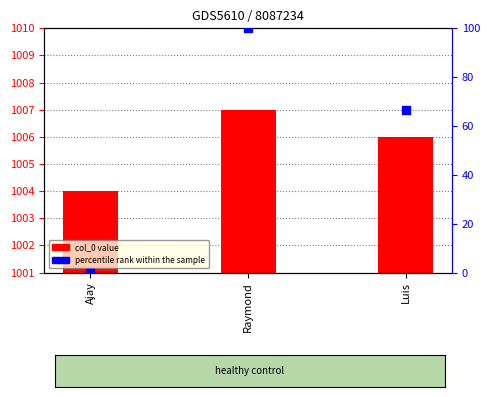

Which has a higher value, Ajay or Luis?

Luis